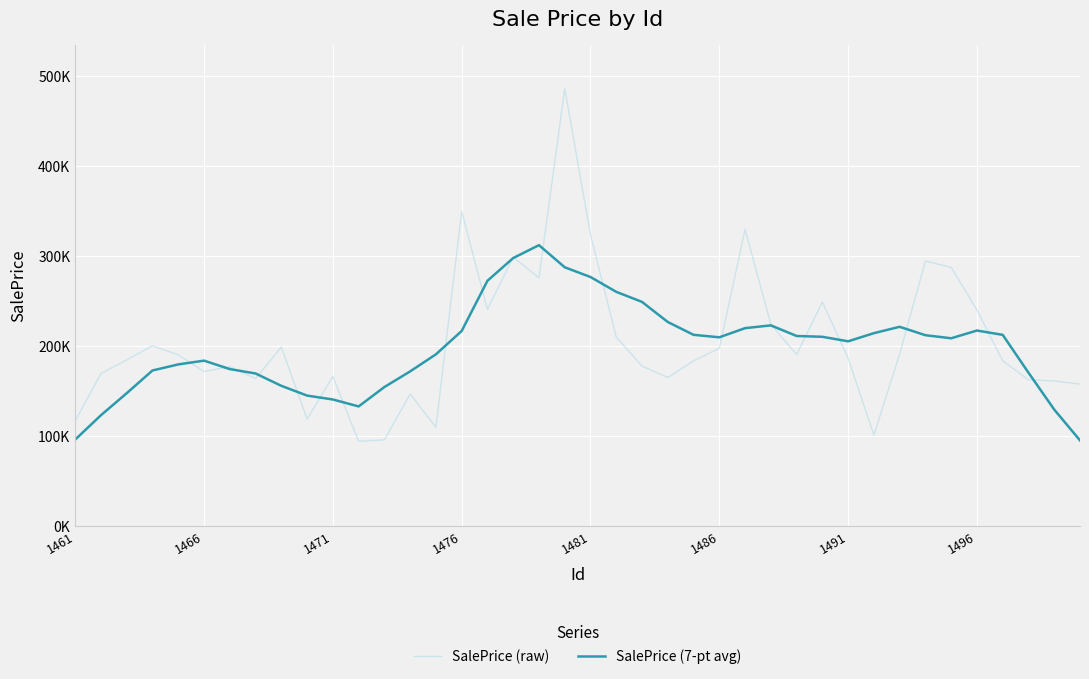

At how many categories does at least one series exceed 399326?

1